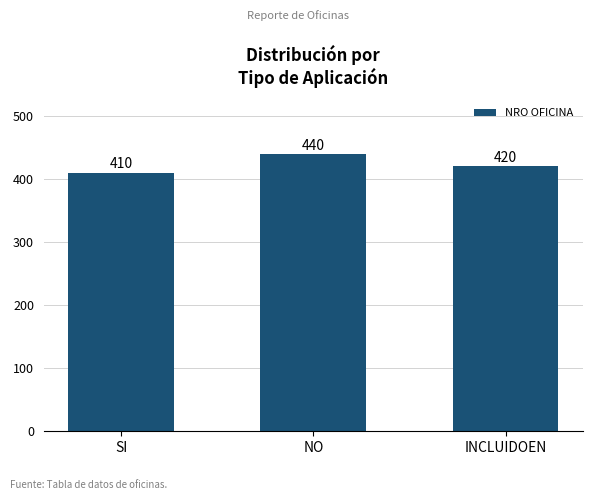

Reading left to right, what are all the values shown in this chart?

SI=410	NO=440	INCLUIDOEN=420